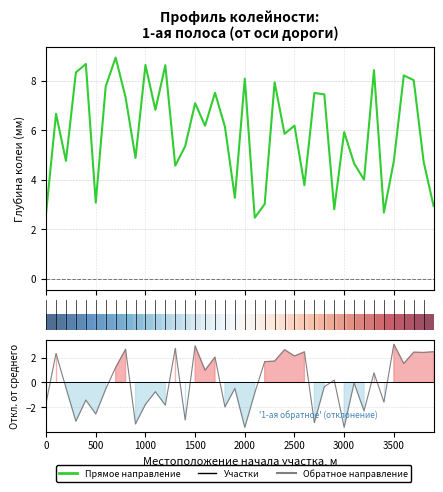

How many lines are shown in the chart?

3